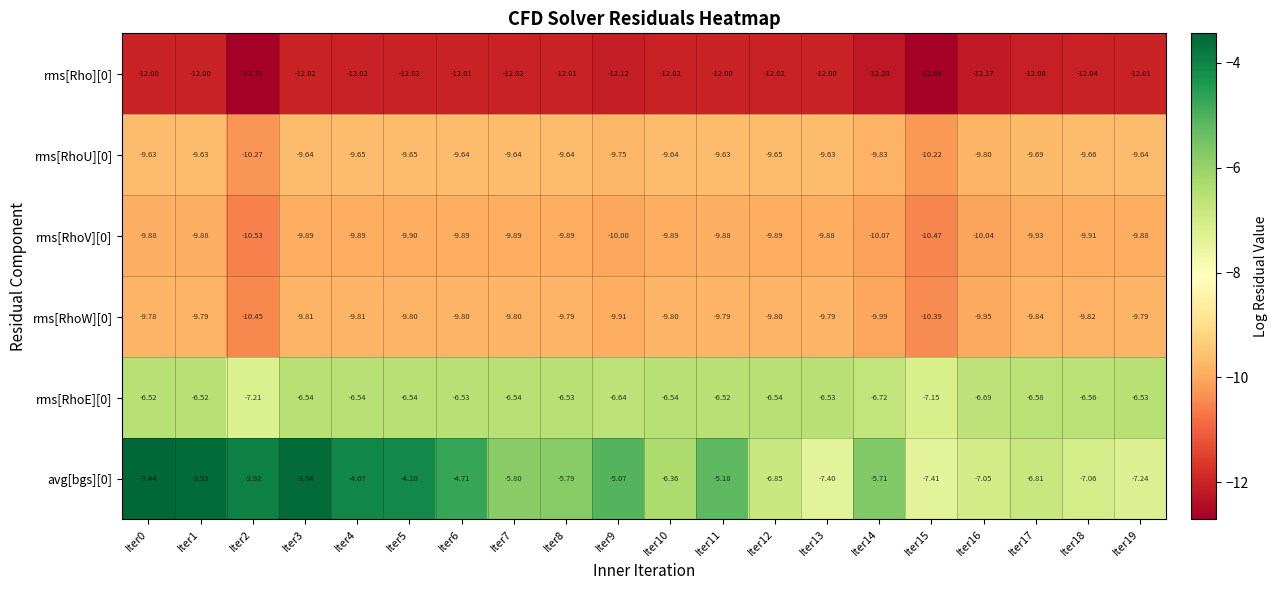

Is the value of rms[RhoU][0] at Iter13 greater than the value of avg[bgs][0] at Iter14?

No